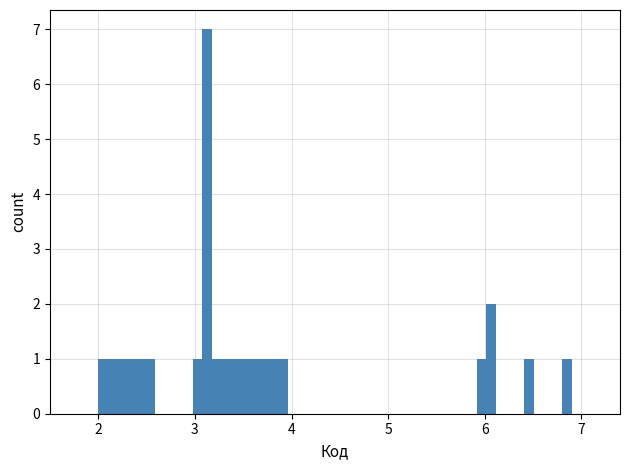

Read against the x-axis, roughly where is the centre of the tallest bar?

3.1